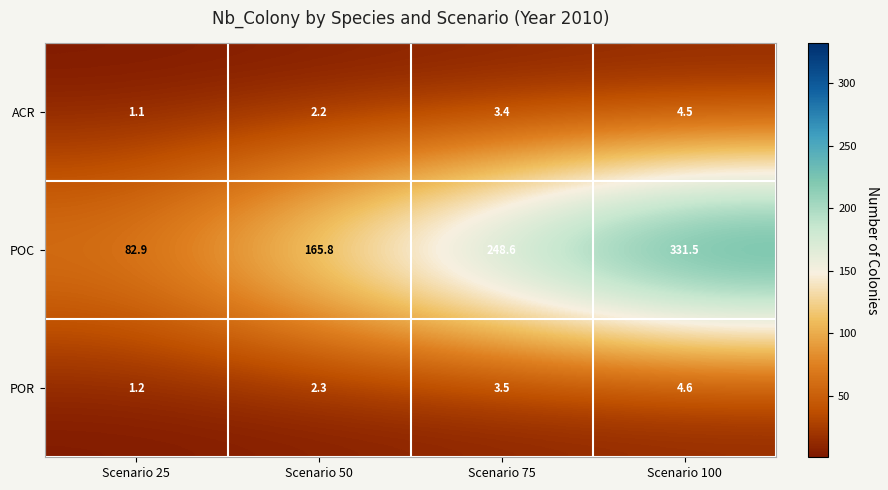

Which label corresponds to the largest value in the chart?

Scenario 100